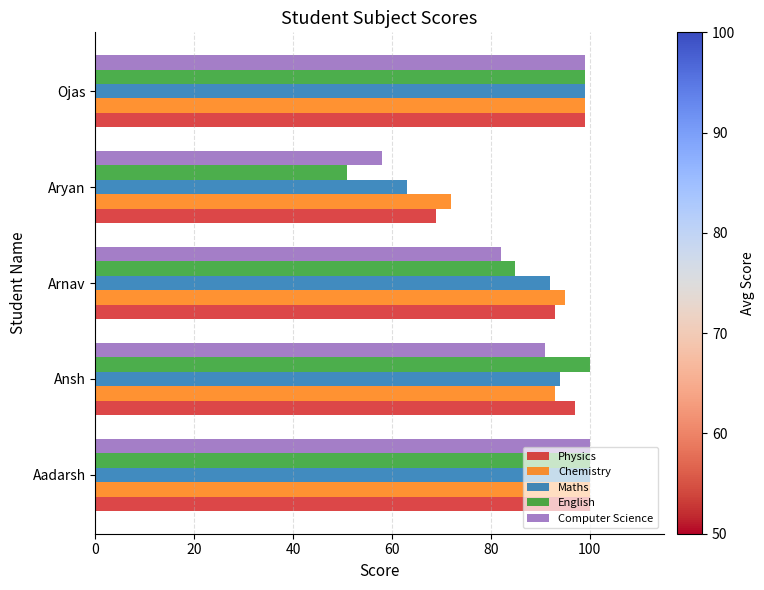

How many values in the Chemistry series are below 95?

2